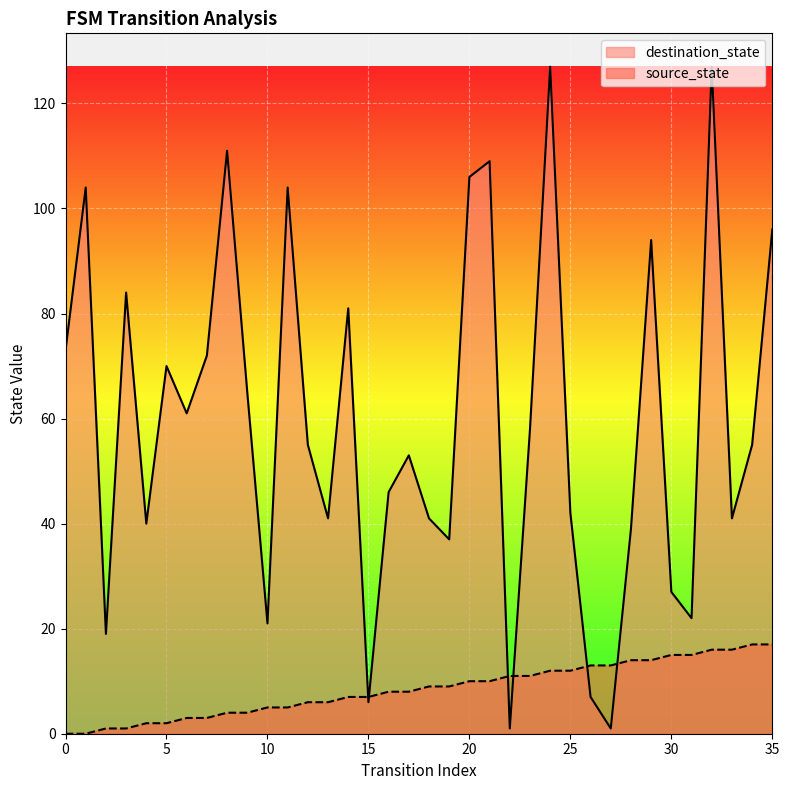

Rank the series at 31 from lowest to highest value.

source_state, destination_state